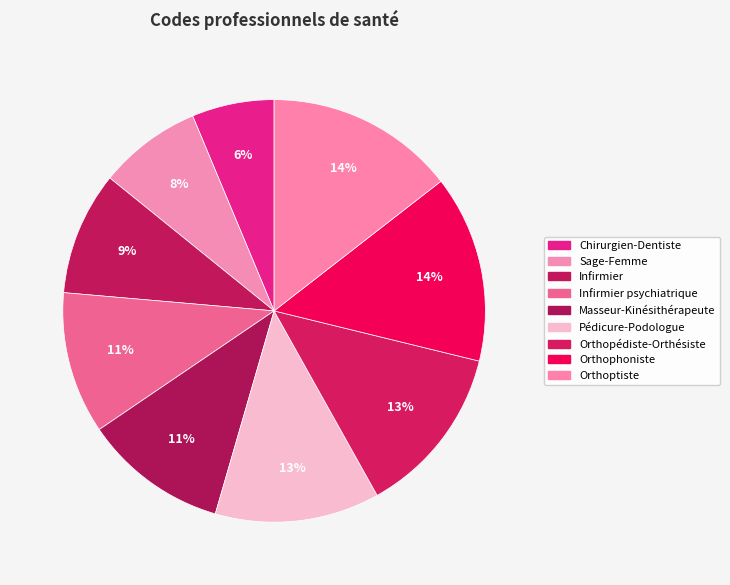

What percentage is the Infirmier psychiatrique slice, to the nearest percent?

11%